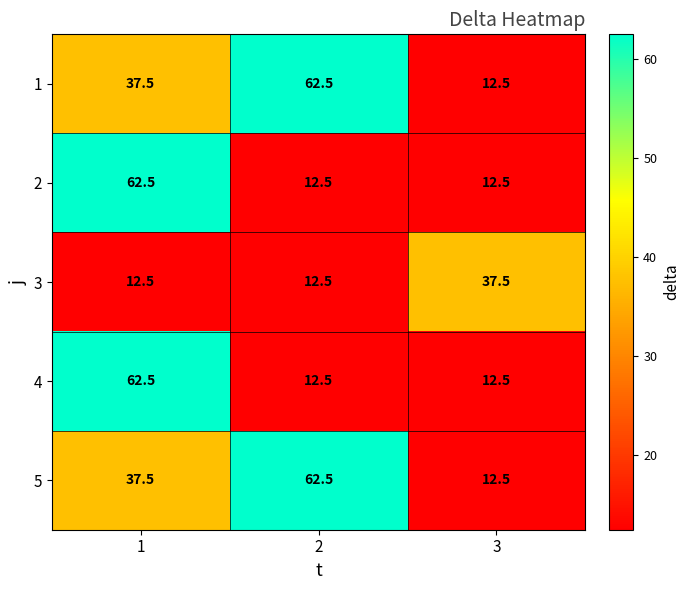

The 3 series shows 37.5 at 3. True or false?

True